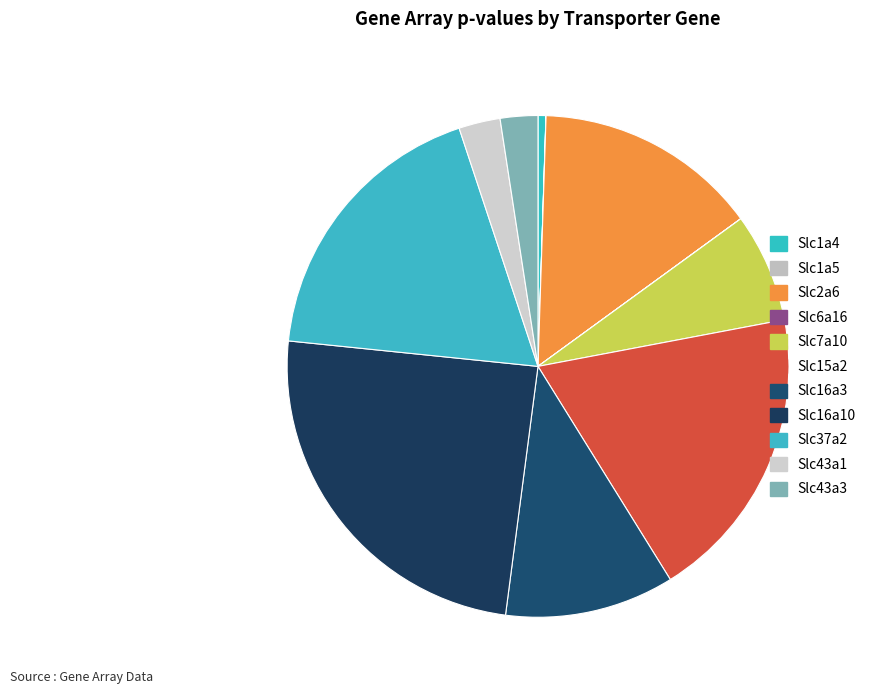

True or false: Slc7a10 accounts for 19% of the total.

False